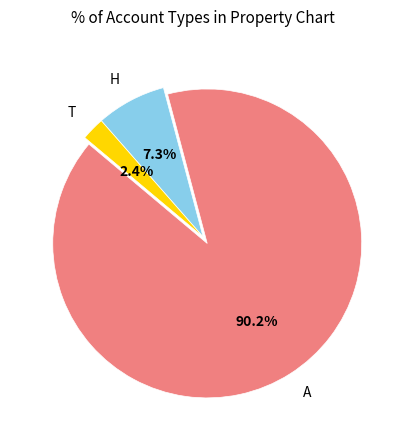

Which category has the biggest portion of the pie?

A